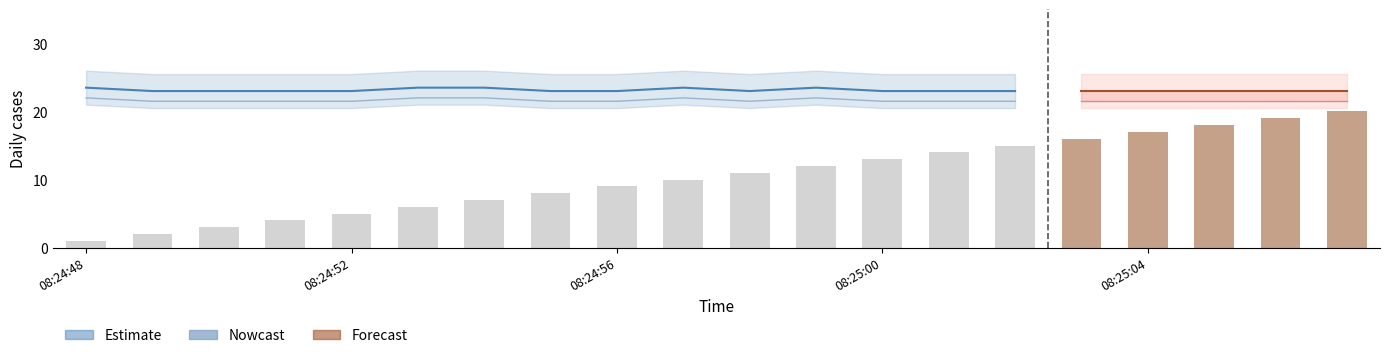

At which category is the sum across all series the highest?

08:25:07